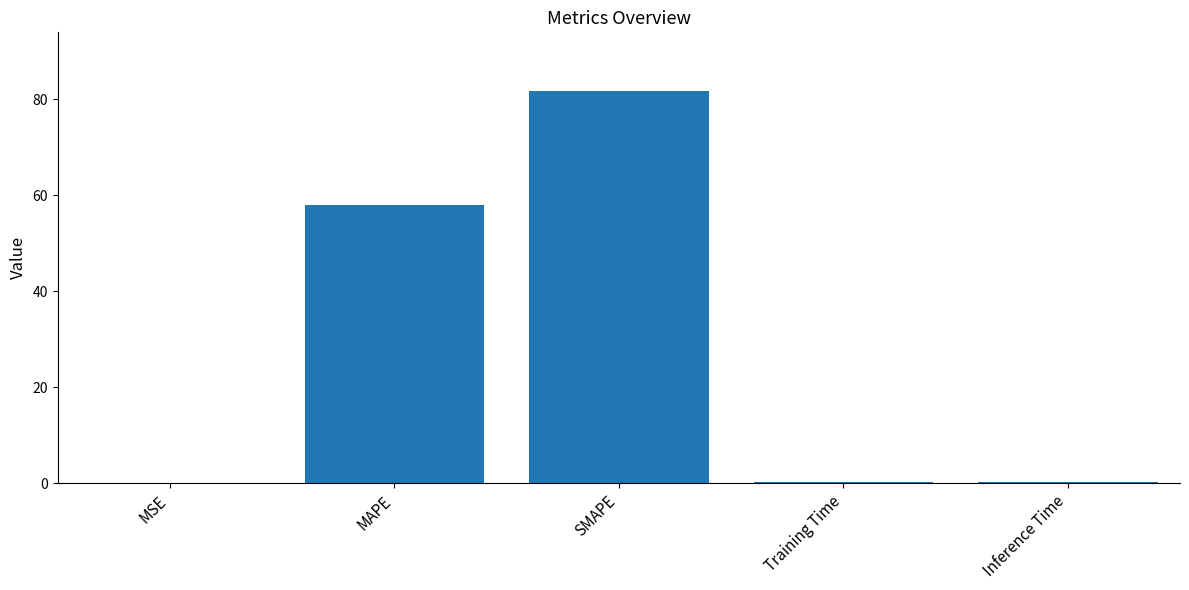

The value at SMAPE is 81.7. True or false?

True